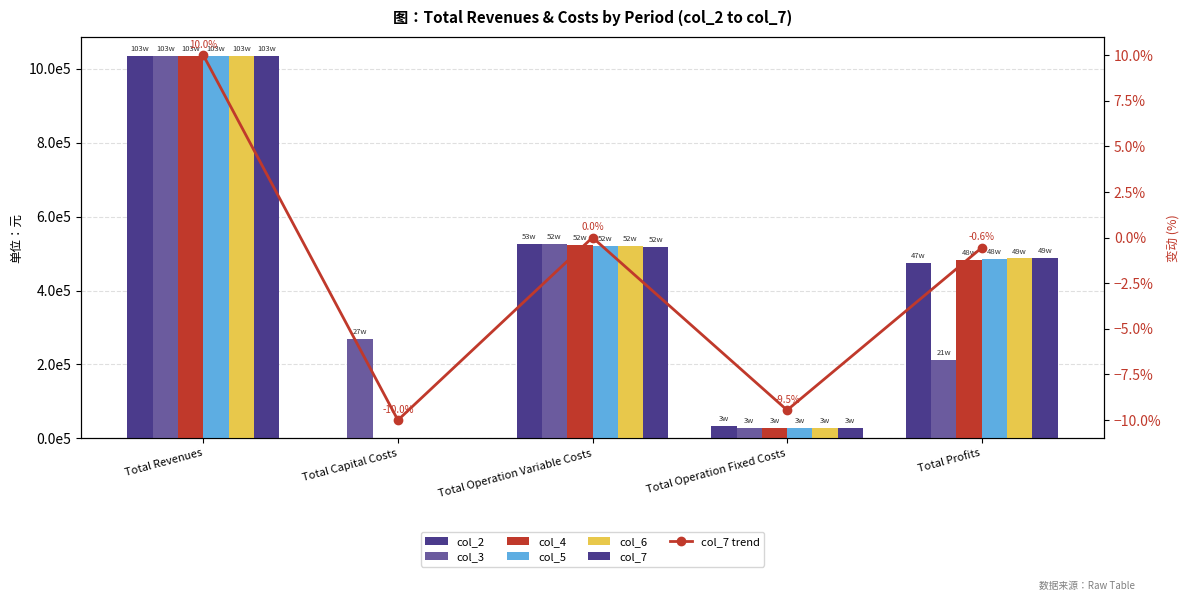

Rank the categories by col_6 value from highest to lowest.

Total Revenues, Total Operation Variable Costs, Total Profits, Total Operation Fixed Costs, Total Capital Costs